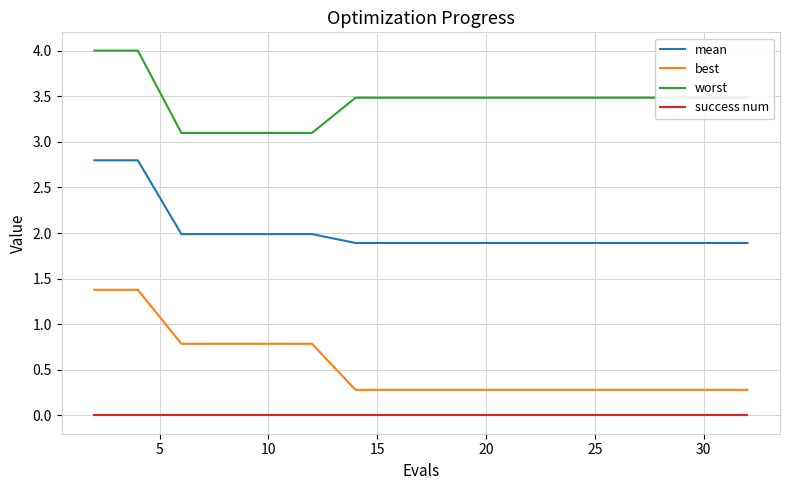

What is the sum of all mean values?

32.5